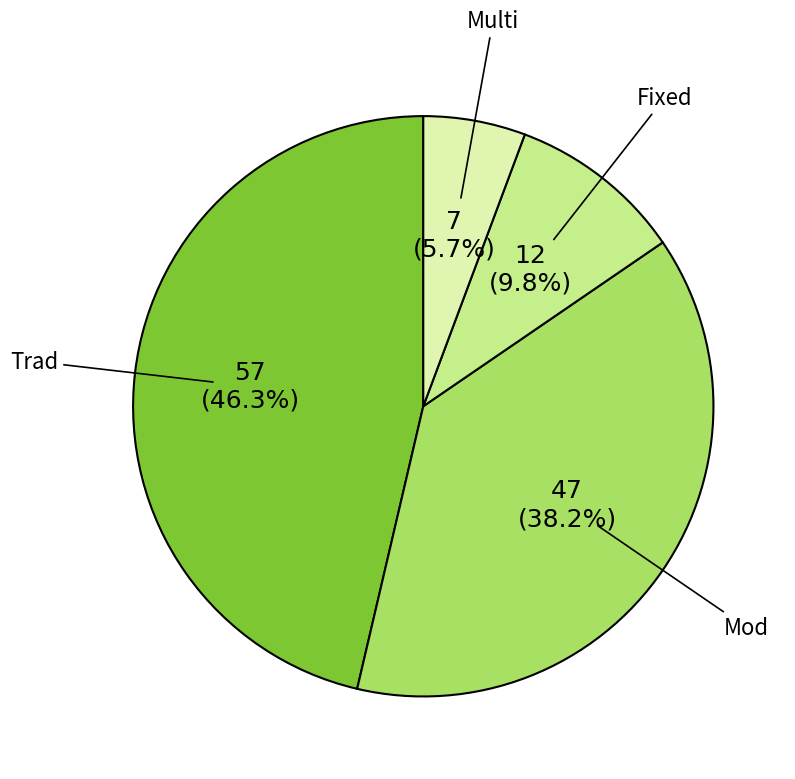

Is there a majority slice in this chart?

No